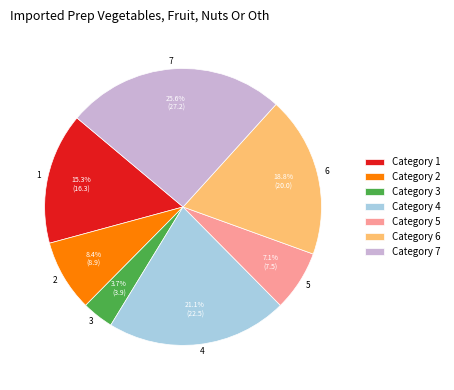

Does 5 account for over 50% of the chart?

No